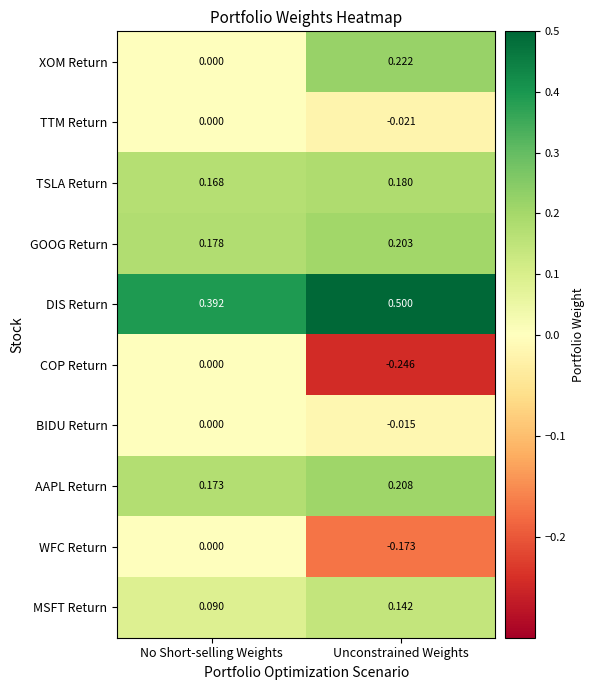

At which category is the sum across all series the highest?

No Short-selling Weights